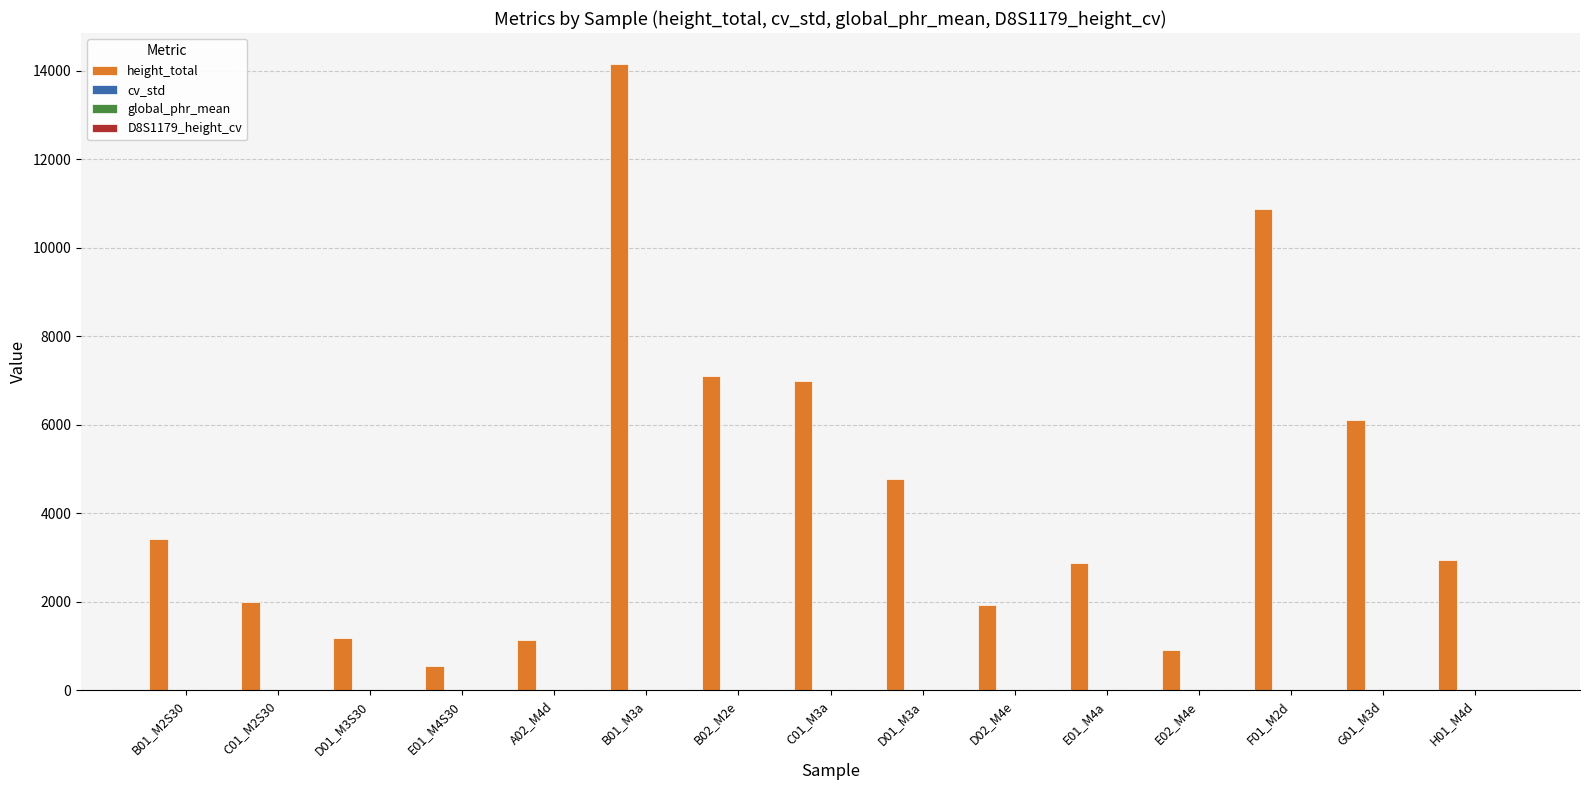

The value of height_total at H01_M4d is 2945.0. True or false?

True